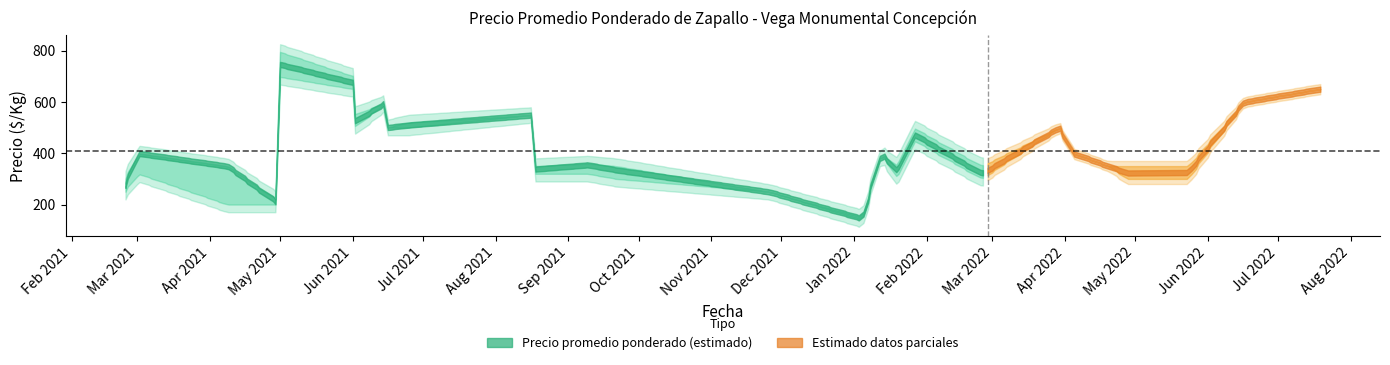

List the labels in order of Precio minimo value, largest first.

23, 4, 22, 5, 21, 26, 6, 16, 24, 25, 14, 12, 17, 18, 1, 7, 8, 9, 13, 15, 19, 20, 0, 10, 2, 3, 11